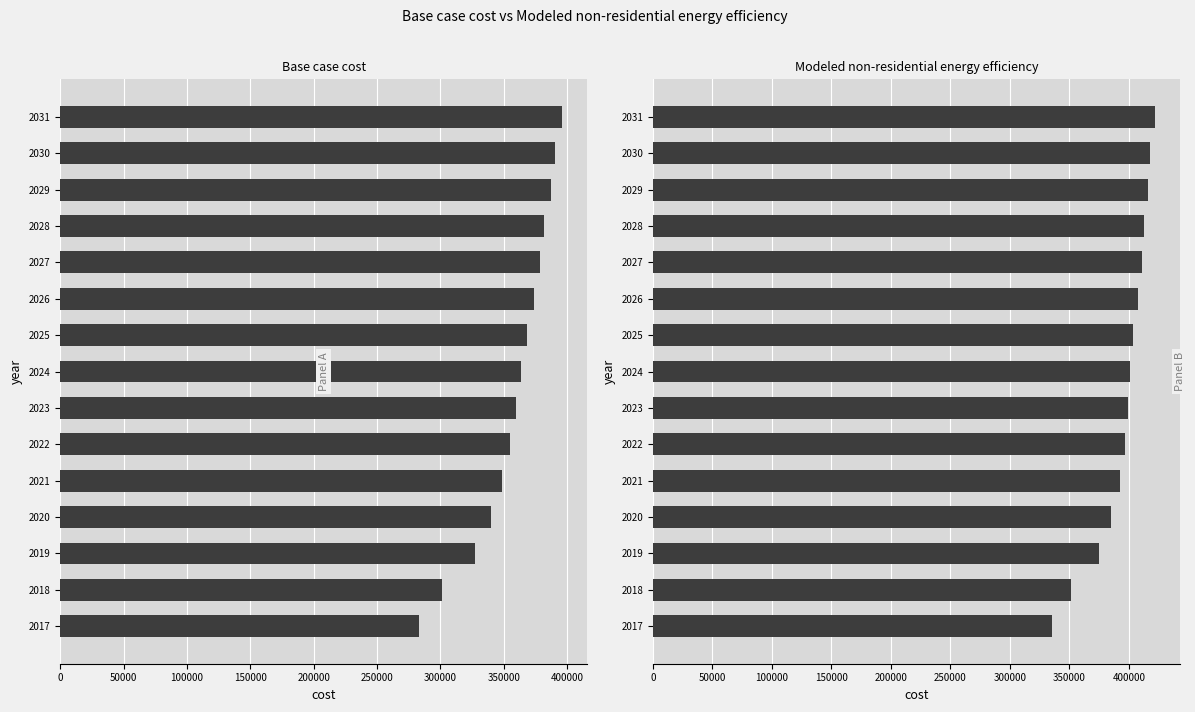

What is the sum of all Modeled non-residential energy efficiency values?

5926287.2